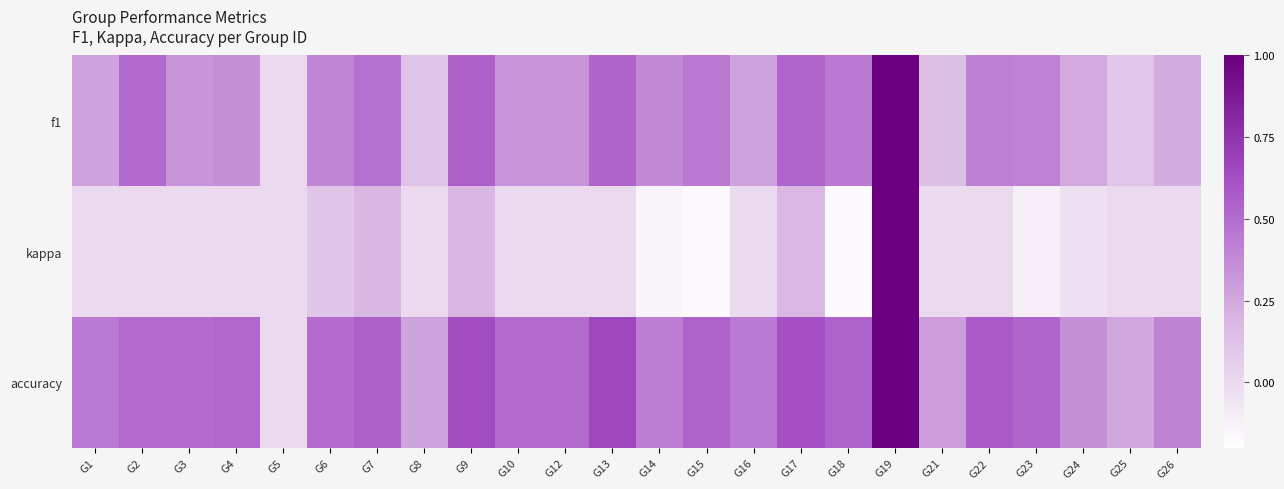

How many data points does each series have?

24